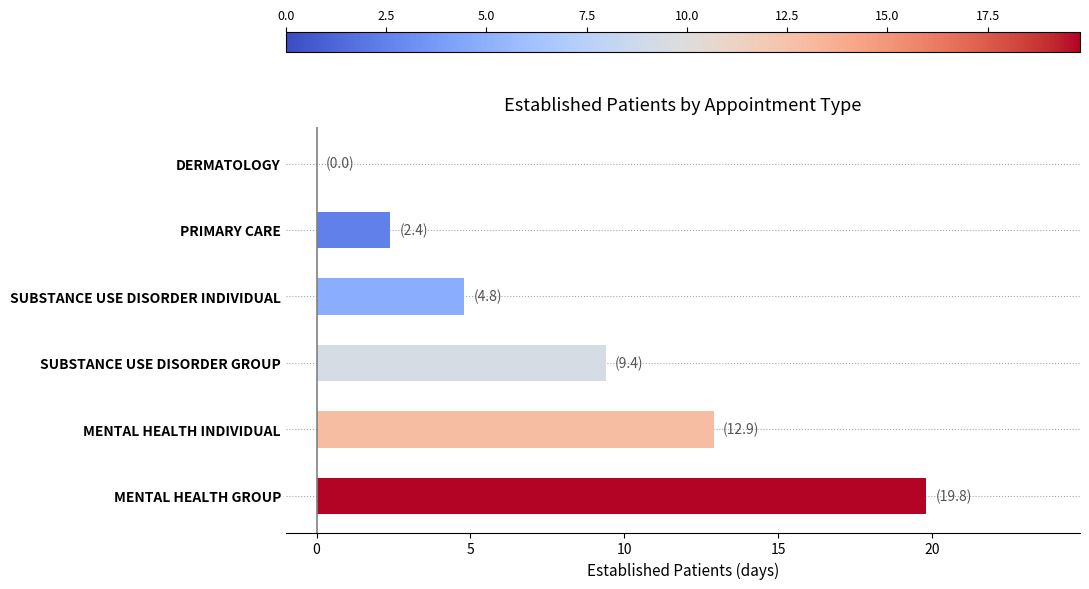

Count the number of values greater than 9.

3